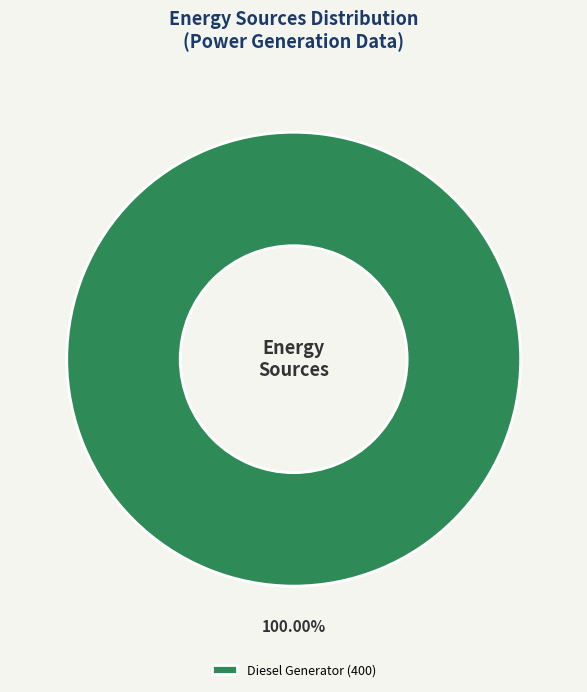

Rank the categories by value from highest to lowest.

Diesel Generator (400)